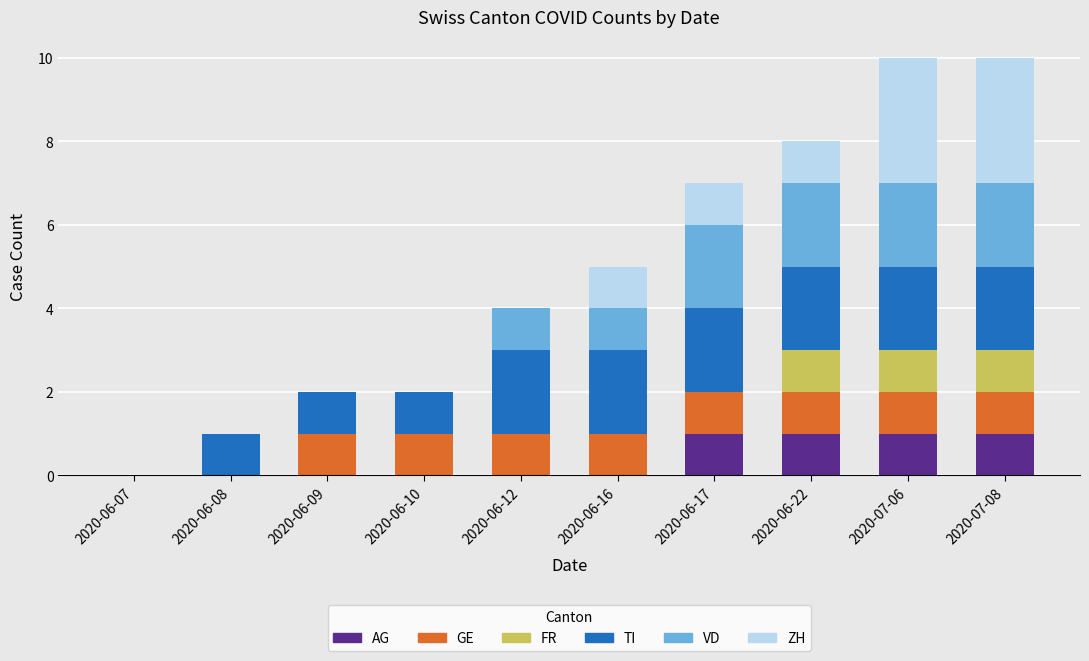

True or false: AG has a value of 1 at 2020-06-17.

True